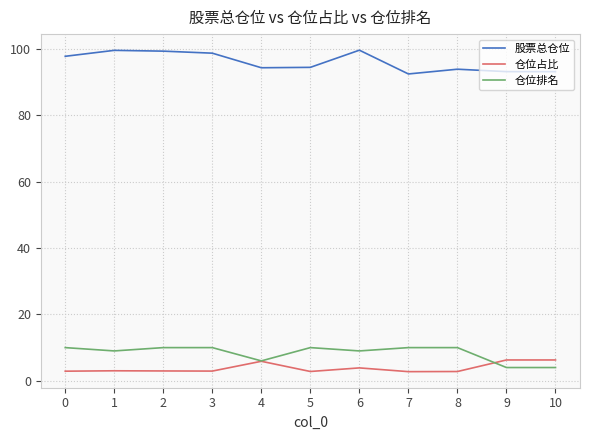

Which series has the largest range (max minus min)?

股票总仓位